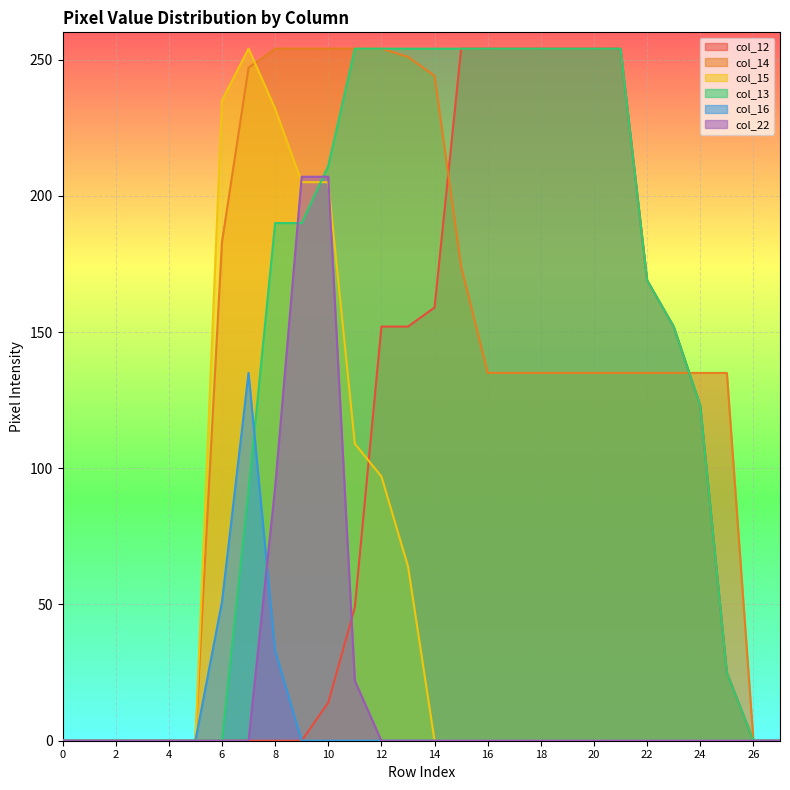

Which category has the highest value in the col_22 series?

9